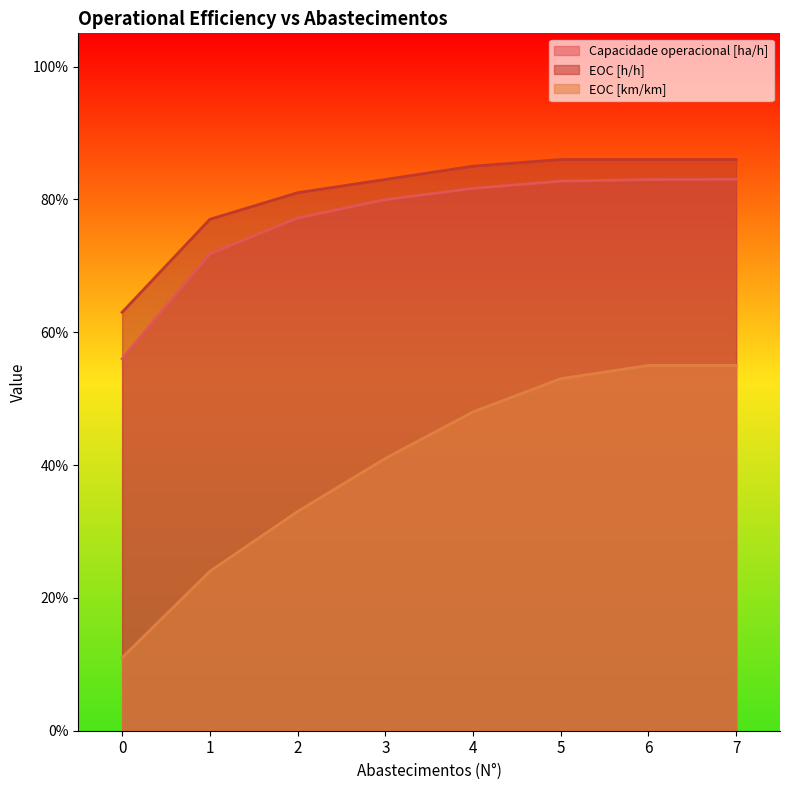

How many lines are shown in the chart?

3